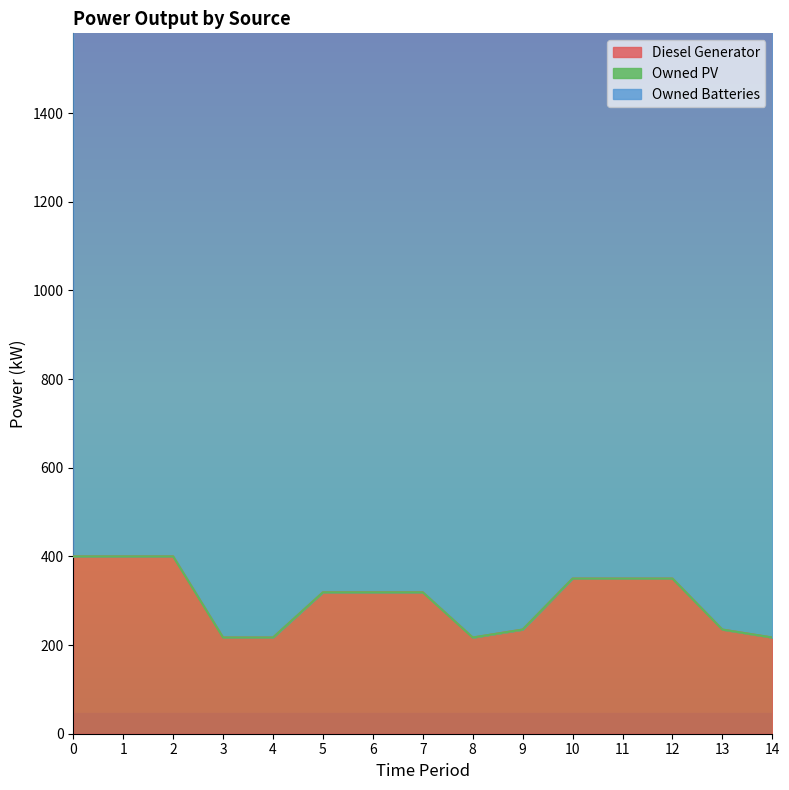

True or false: Owned Batteries and Owned PV intersect in this chart.

False